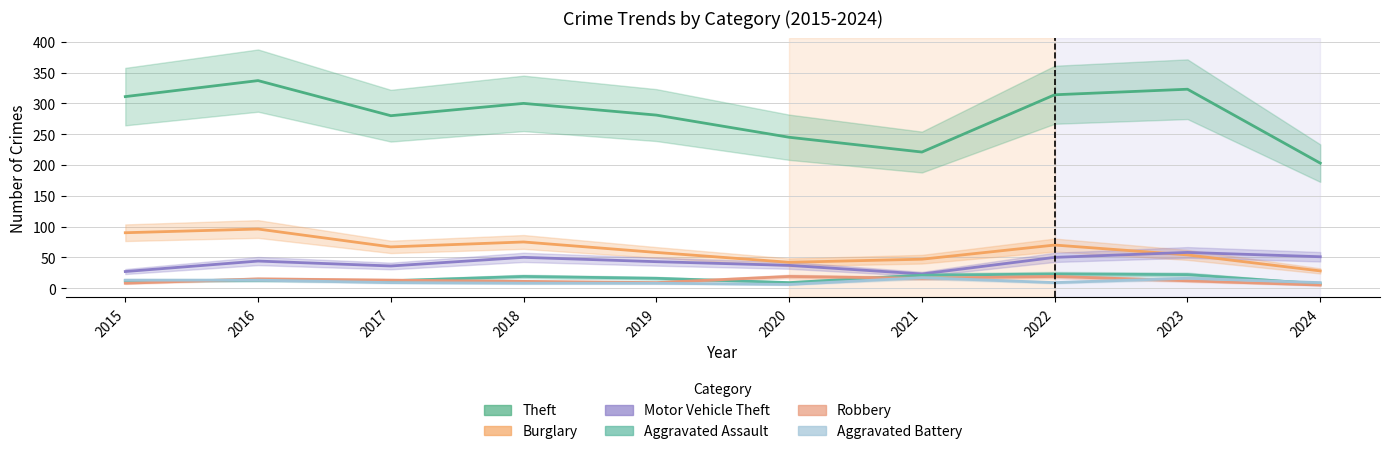

Rank the series at 2023 from lowest to highest value.

Robbery, Aggravated Battery, Aggravated Assault, Burglary, Motor Vehicle Theft, Theft